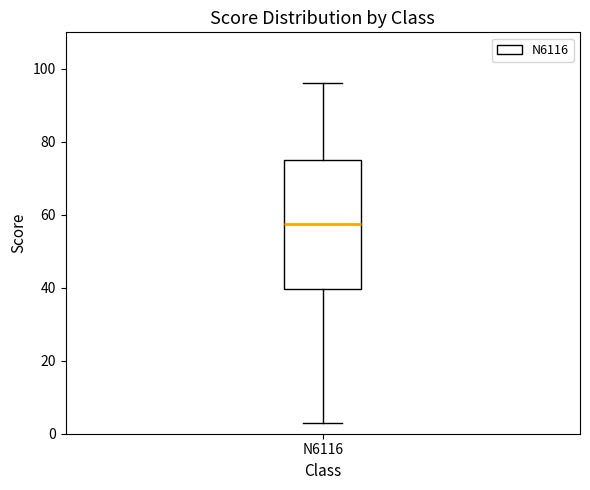

Read this box plot against the y-axis: the position of the median line, the range covered by the box, and the ends of both whiskers. The values are not printed on the chart, so give them approximately, as read against the axis.

median 58, box 40 to 76, whiskers 4 to 96